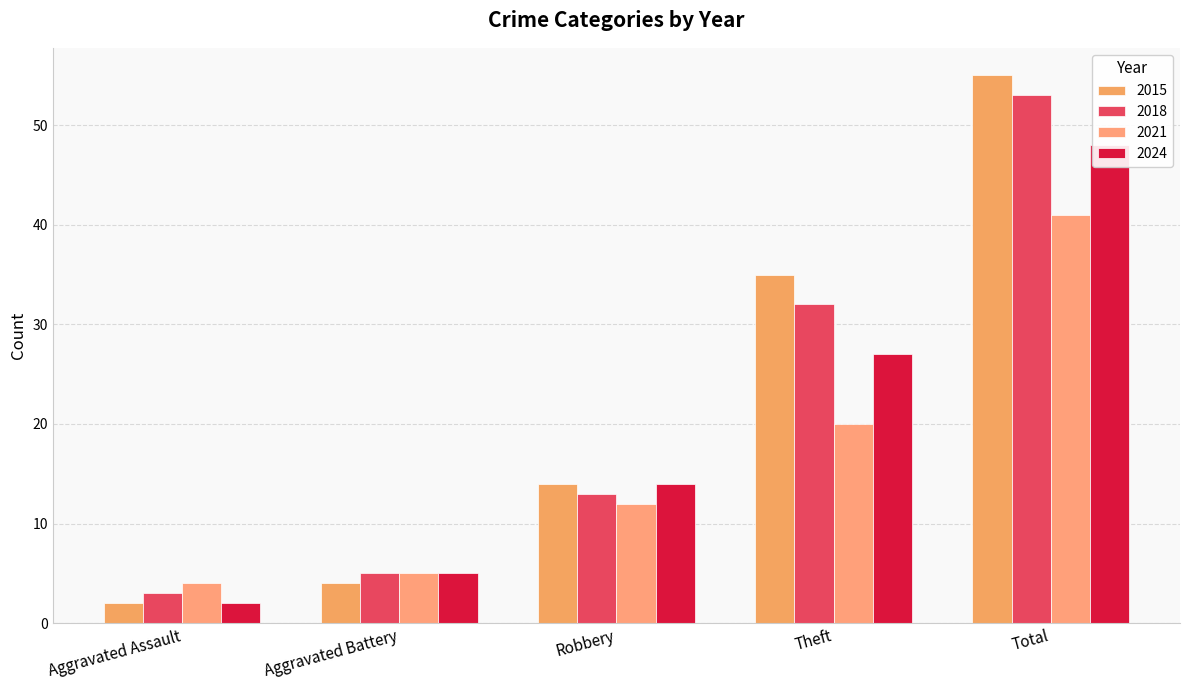

What is the label of the 4th bar from the left?

Theft